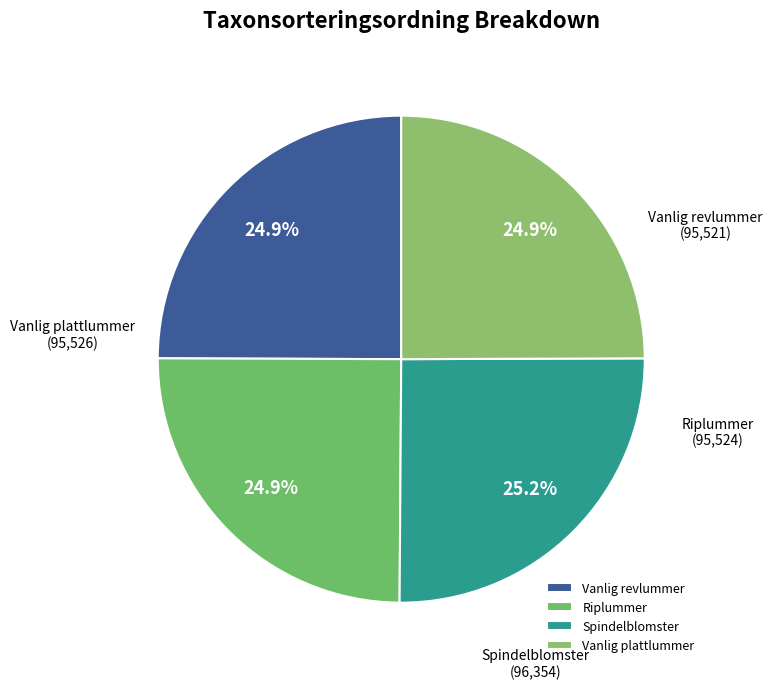

Does any single category account for the majority?

No